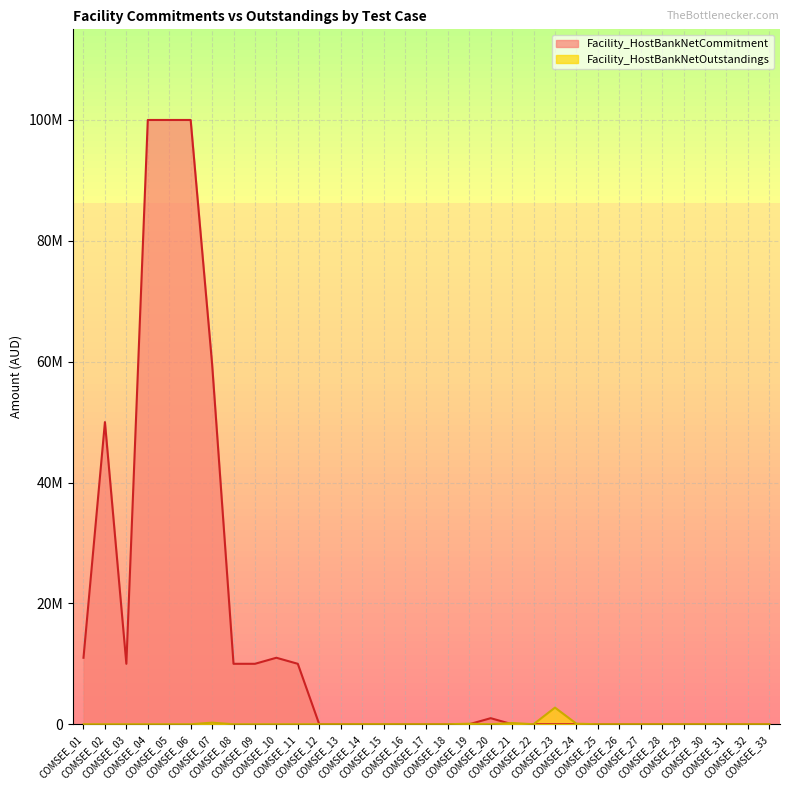

The value of Facility_HostBankNetCommitment at COMSEE_01 is 5195380.9. True or false?

False